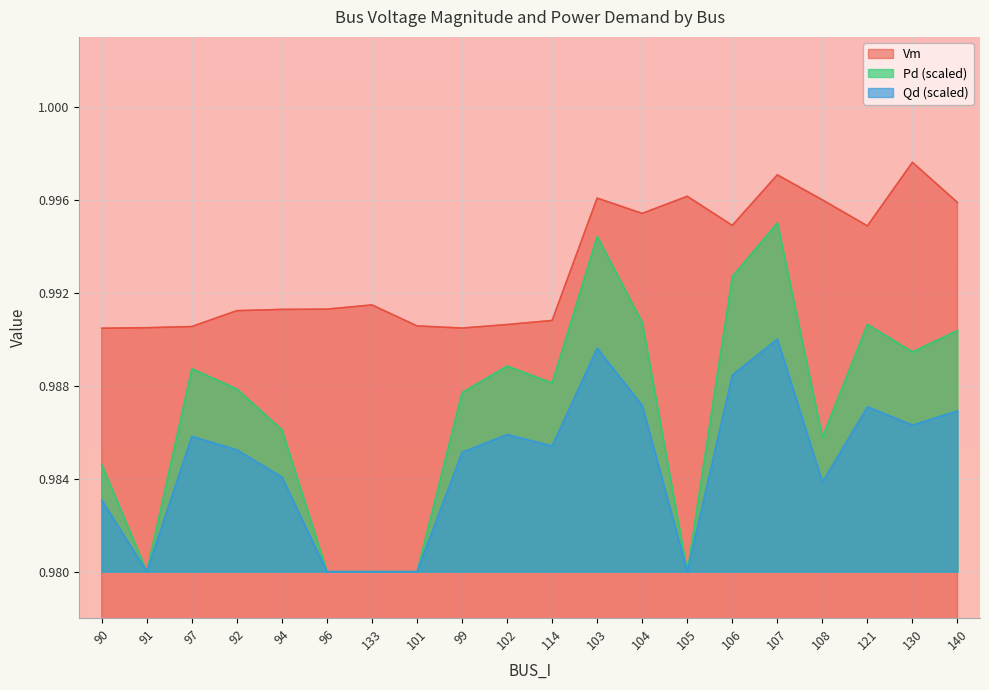

Which series has the largest total across all categories?

Vm